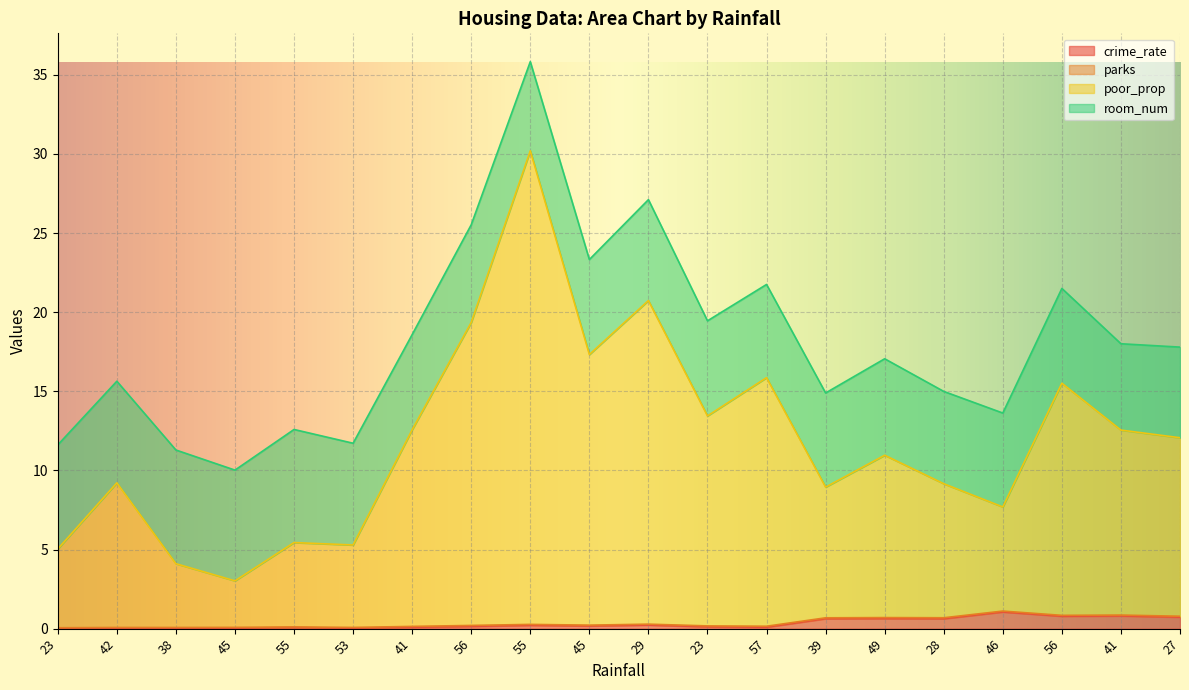

Which series has the largest range (max minus min)?

poor_prop